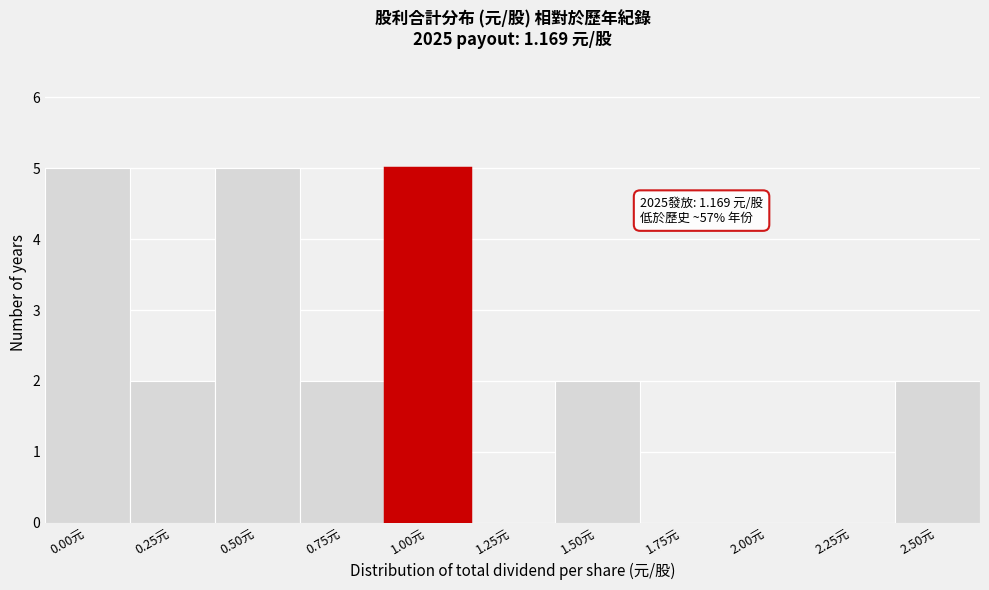

Reading left to right, transcribe all the data shown in this chart.

0.00元=5	0.25元=2	0.50元=5	0.75元=2	1.00元=5	1.25元=0	1.50元=2	1.75元=0	2.00元=0	2.25元=0	2.50元=2